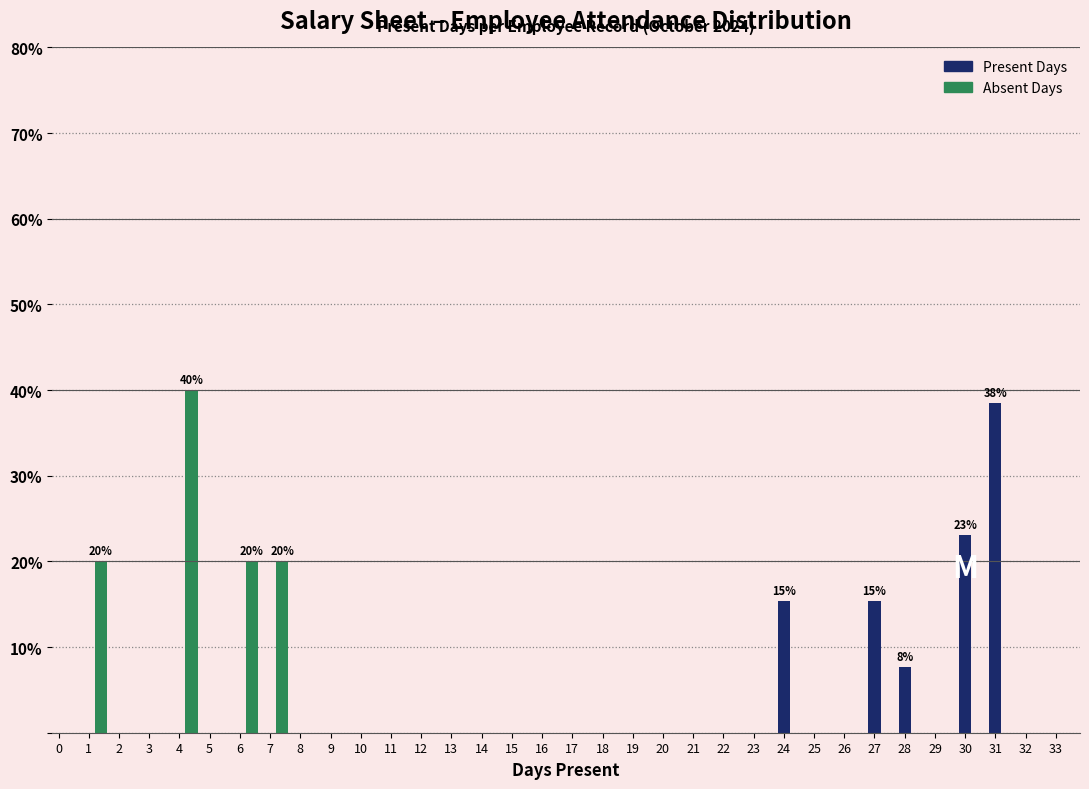

True or false: Absent Days has a value of 30.1 at 7.

False